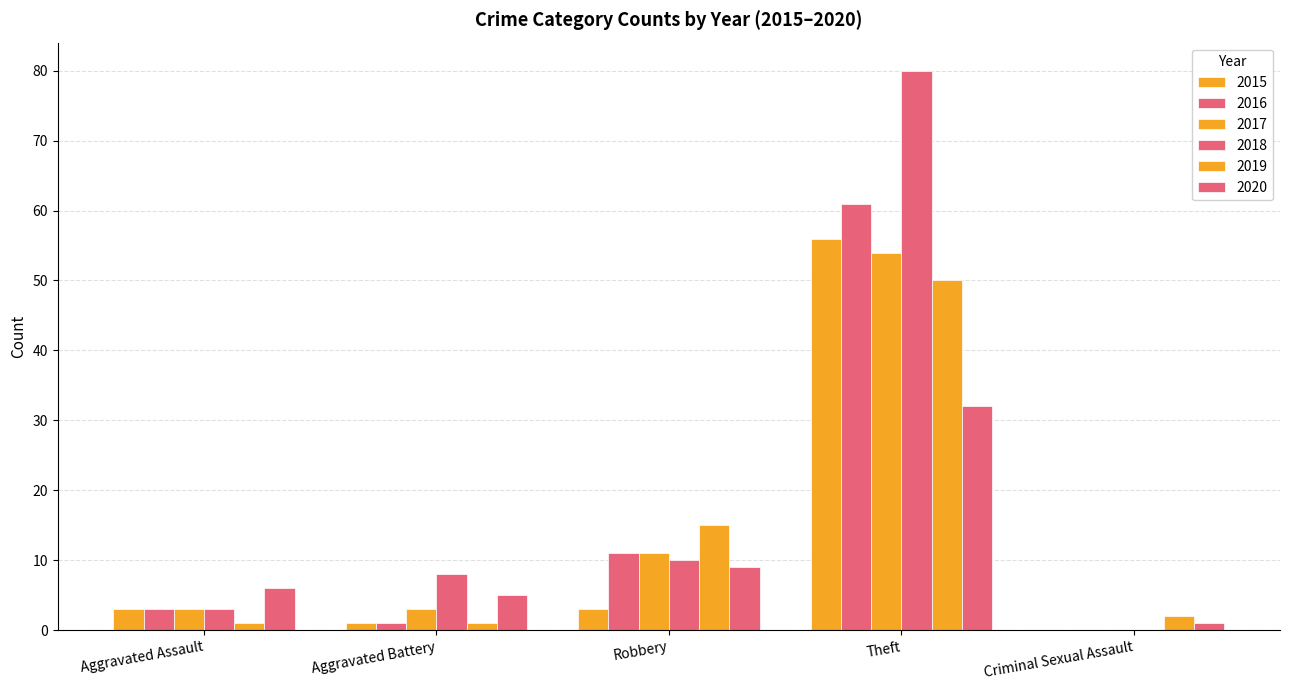

How many values in 2016 are above zero?

4